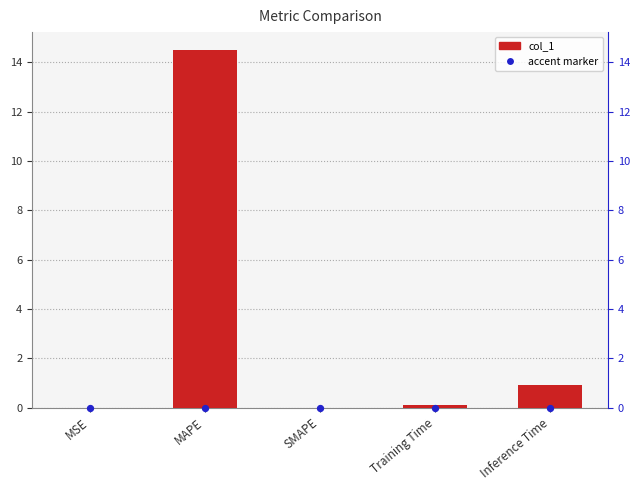

Which has a higher value, Training Time or MSE?

Training Time